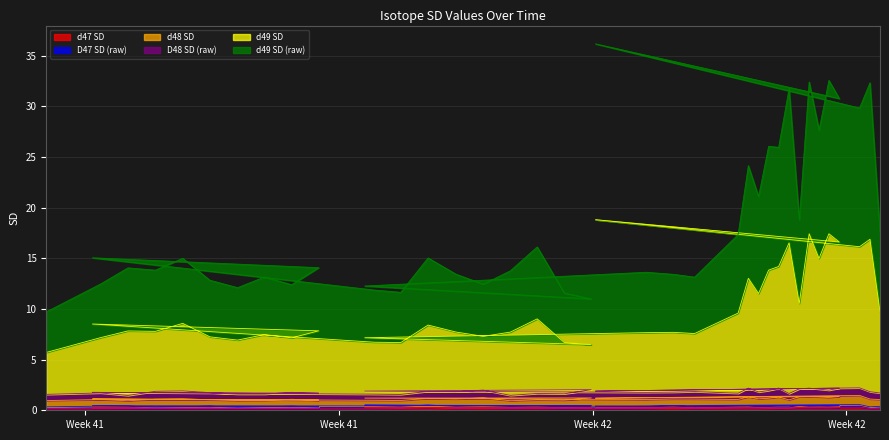

Does the chart display data point markers on the line(s)?

No